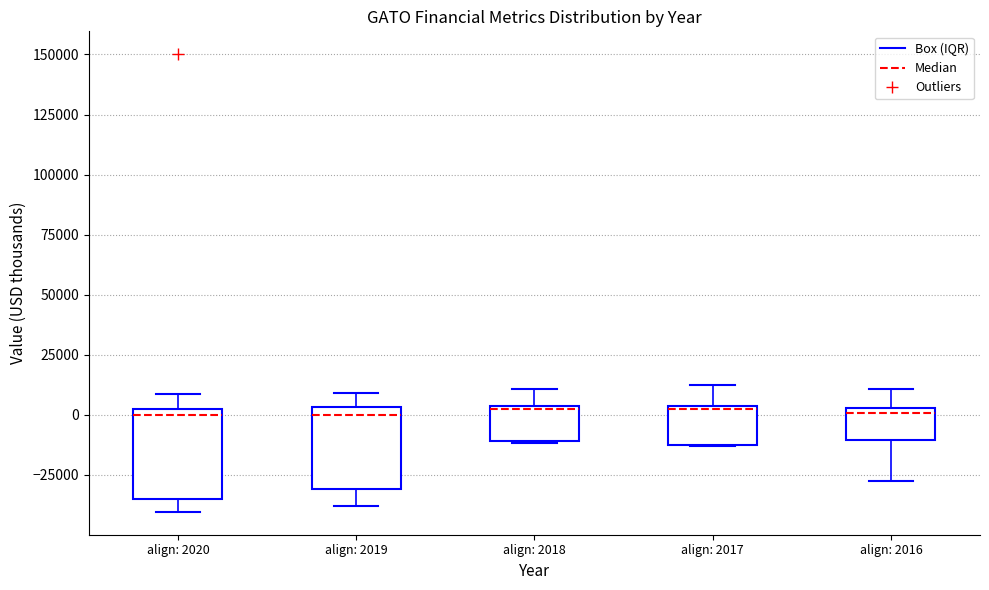

Where does the upper whisker of the box for align: 2019 end on the y-axis? The values are not printed on the chart, so give them approximately, as read against the axis.

10000